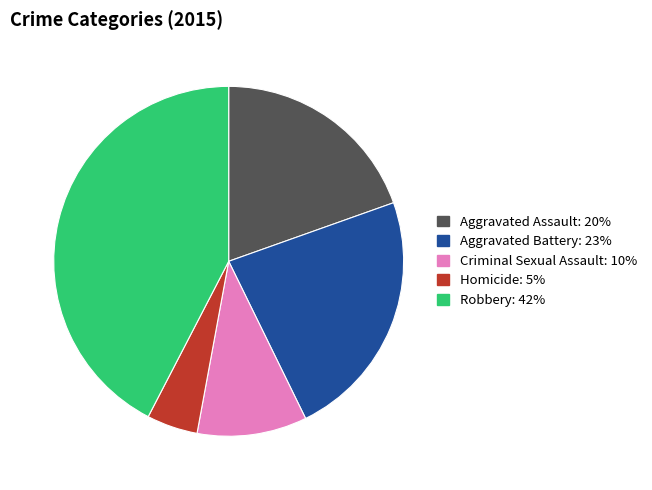

Rank the categories by value from highest to lowest.

Robbery, Aggravated Battery, Aggravated Assault, Criminal Sexual Assault, Homicide